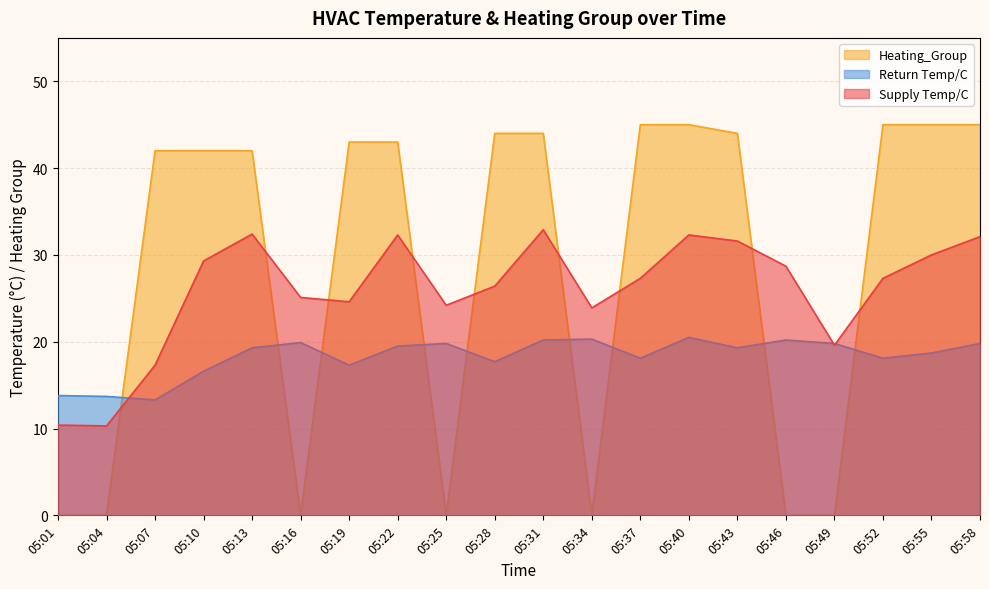

Where do Return Temp/C and Supply Temp/C first cross each other?

05:04 and 05:07